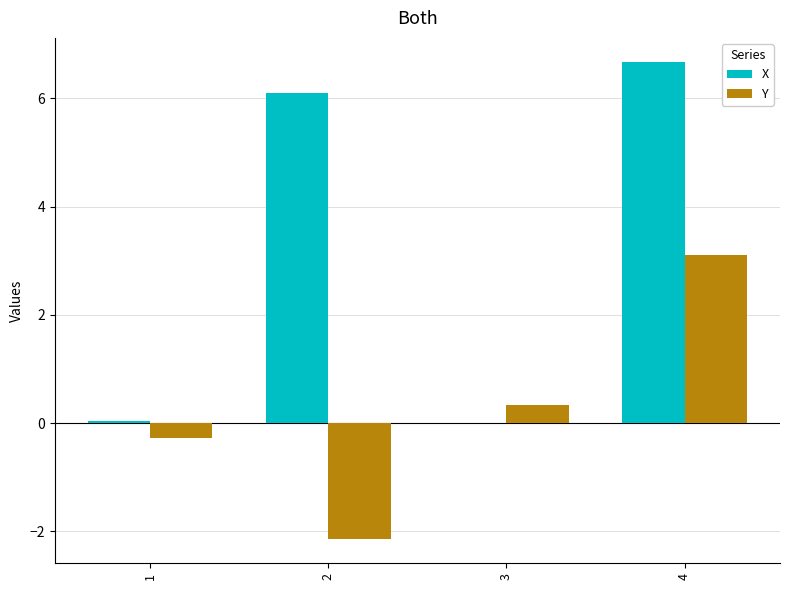

Between 1 and 4, which series saw the biggest shift?

X